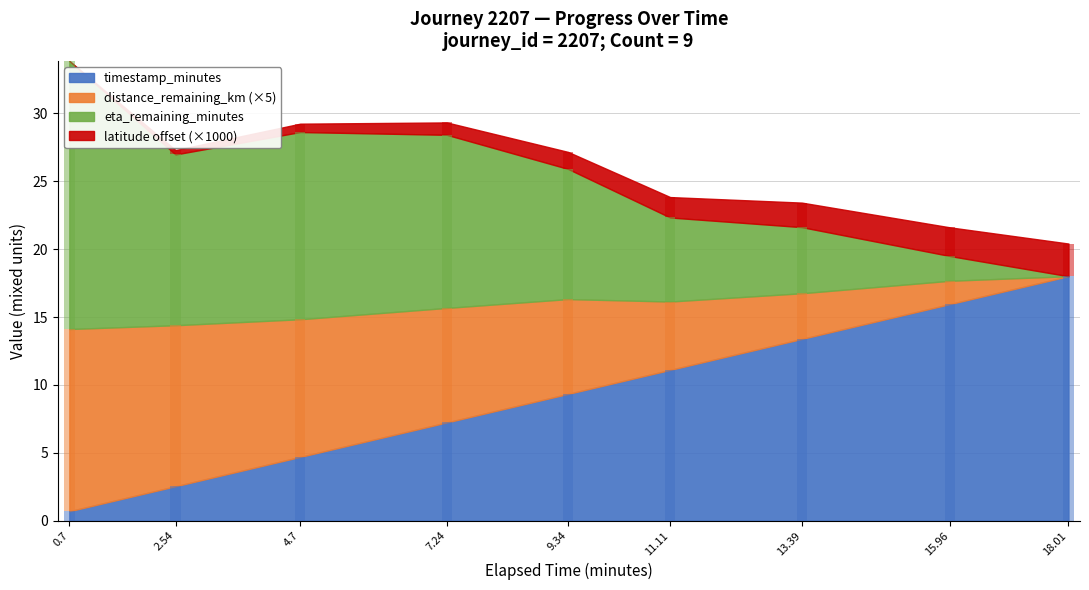

What are all the series names shown in the legend?

timestamp_minutes, distance_remaining_km, eta_remaining_minutes, latitude_offset